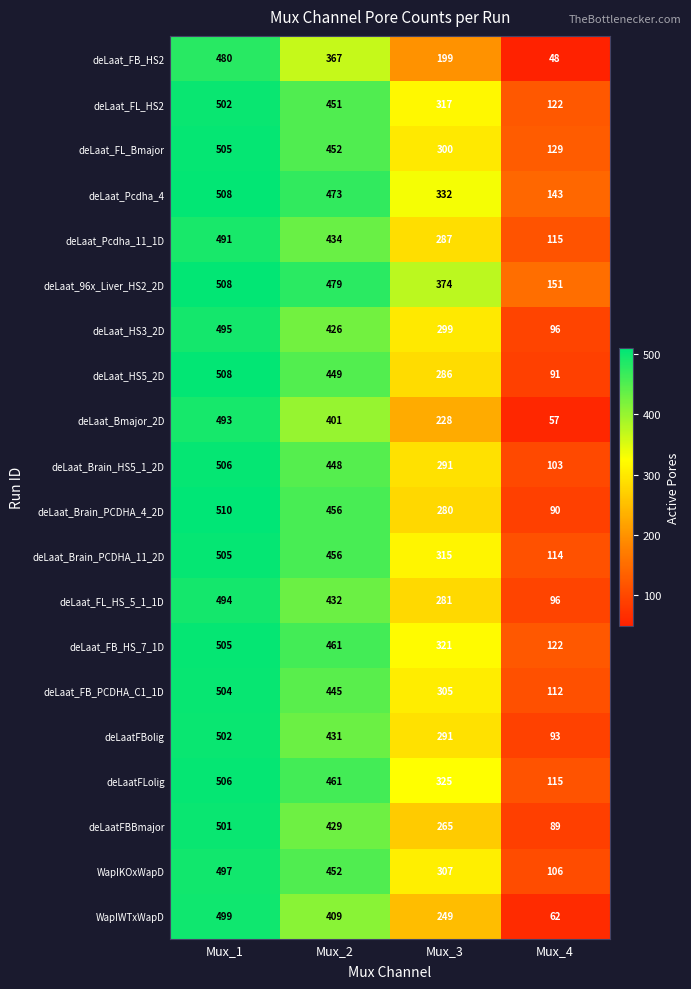

Is it true that deLaat_FL_Bmajor equals 129 at Mux_4?

True